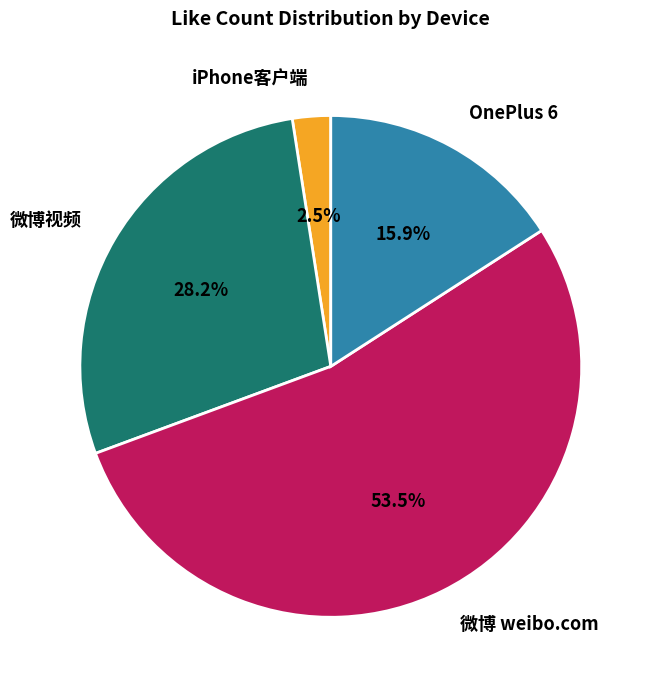

Between 微博 weibo.com and iPhone客户端, which is larger?

微博 weibo.com